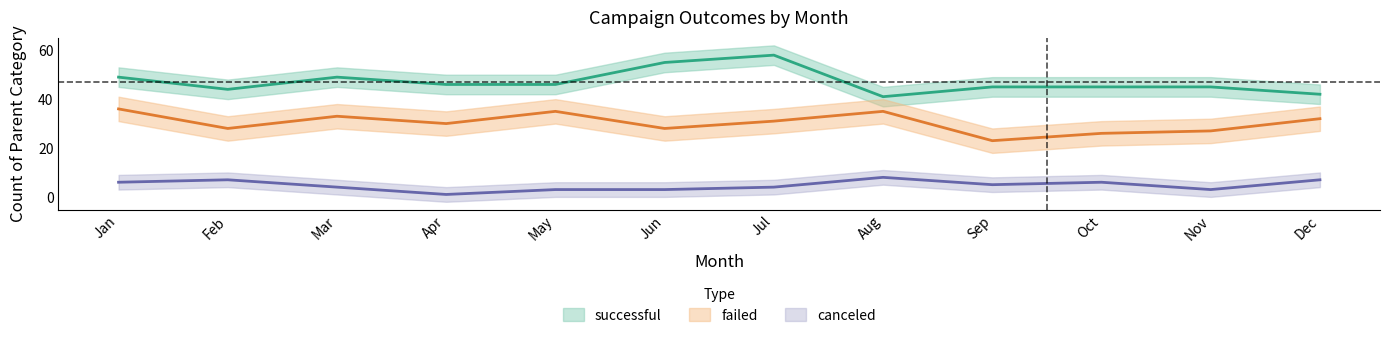

At which label does failed reach its minimum?

Sep